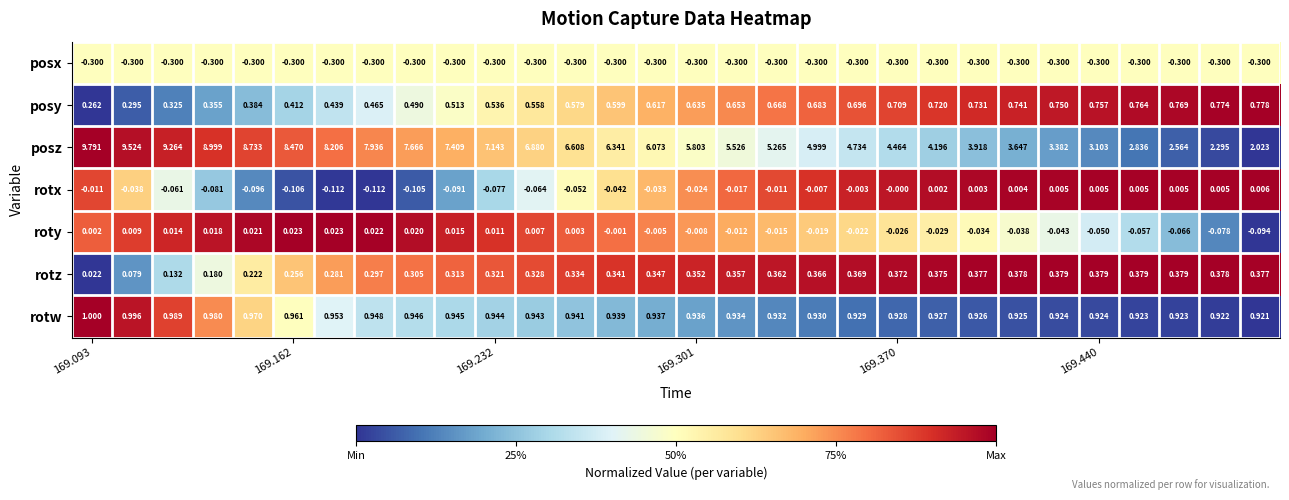

Which series has the widest spread of values?

posz